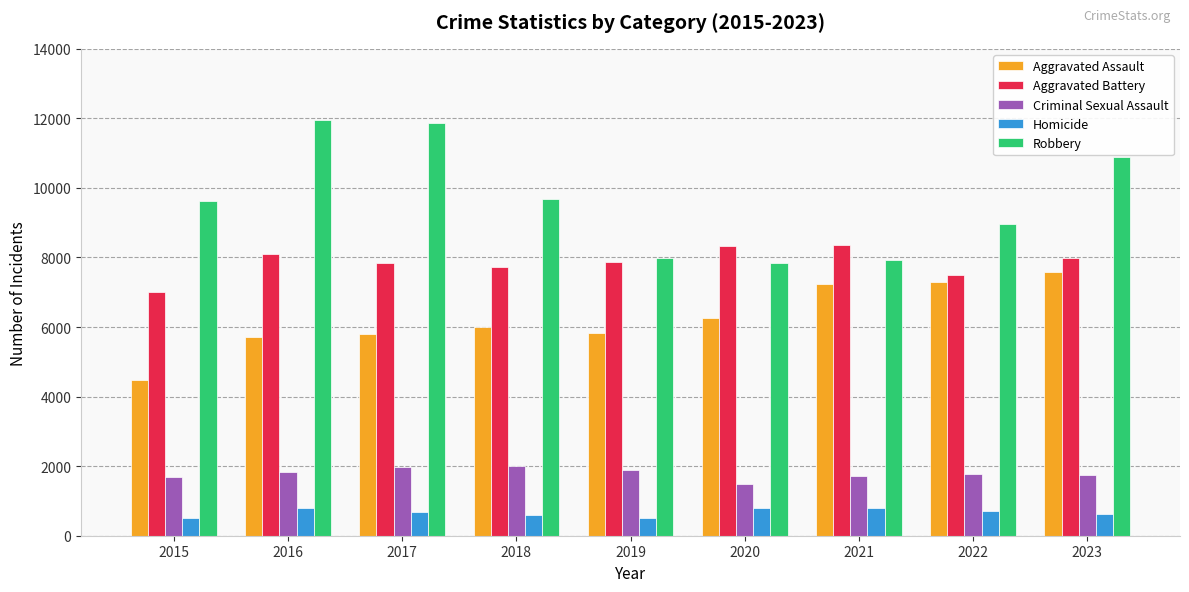

What is the sum of all Robbery values?

86777